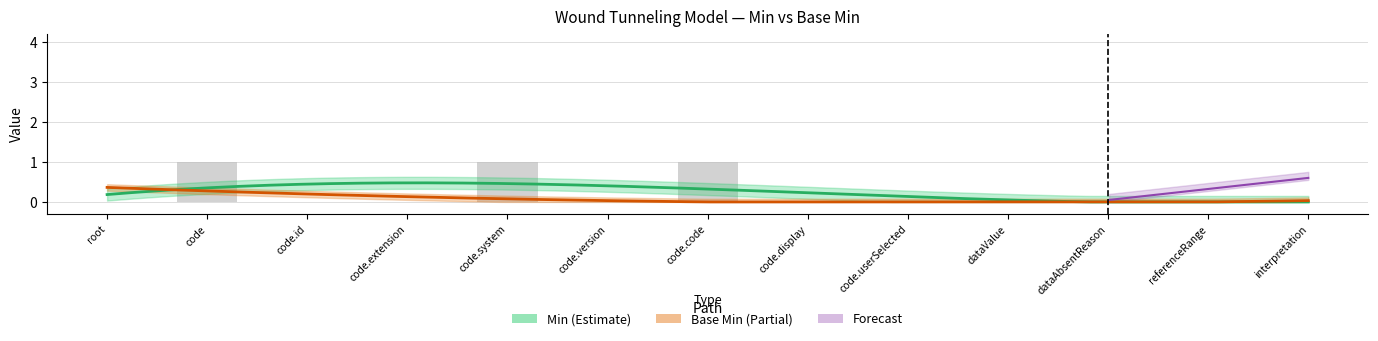

What position from the right is code.version?

8